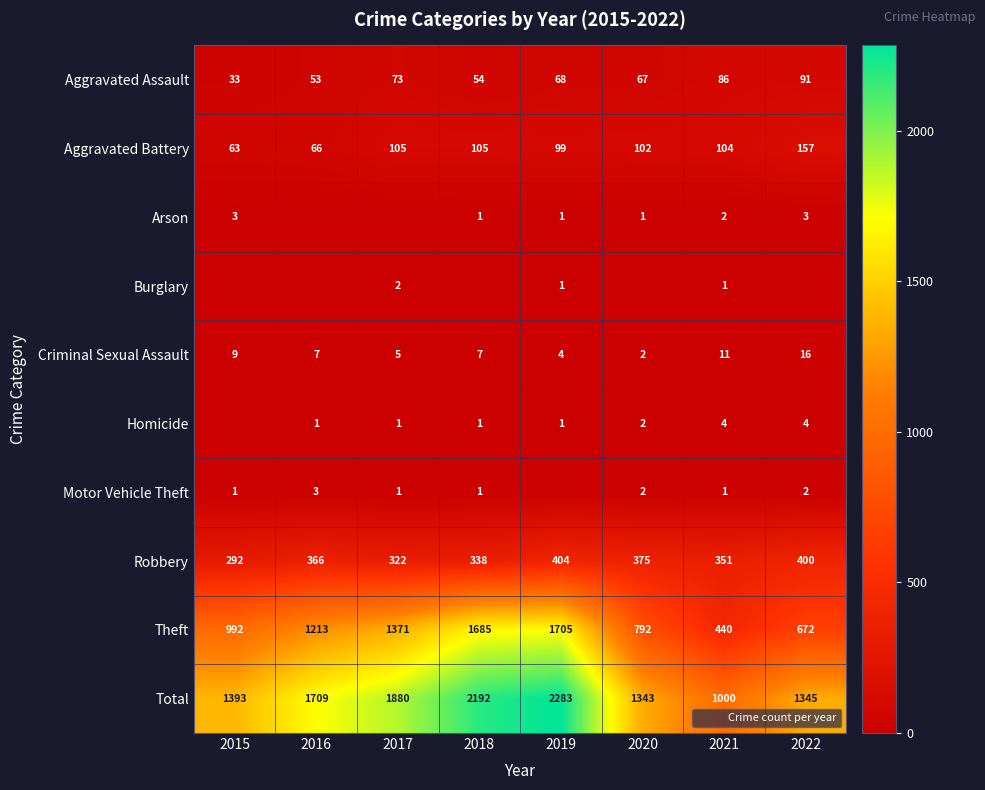

Which has a higher value, 2017 or 2018?

2017